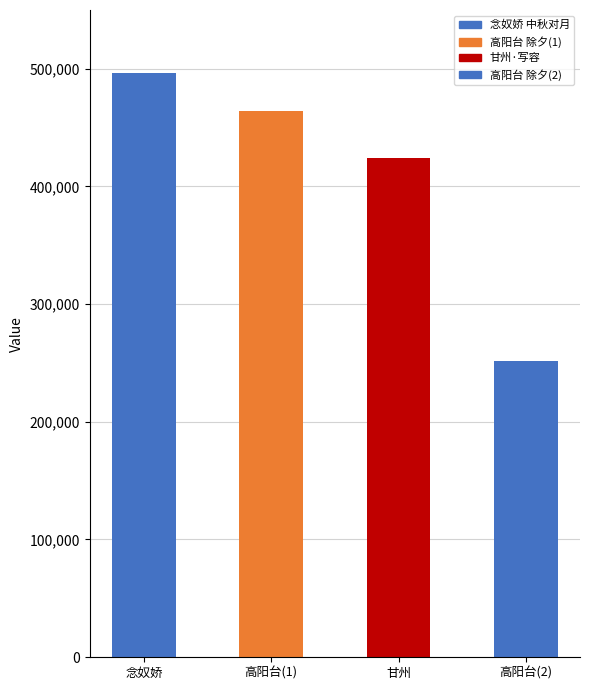

How many bars are there in total?

4